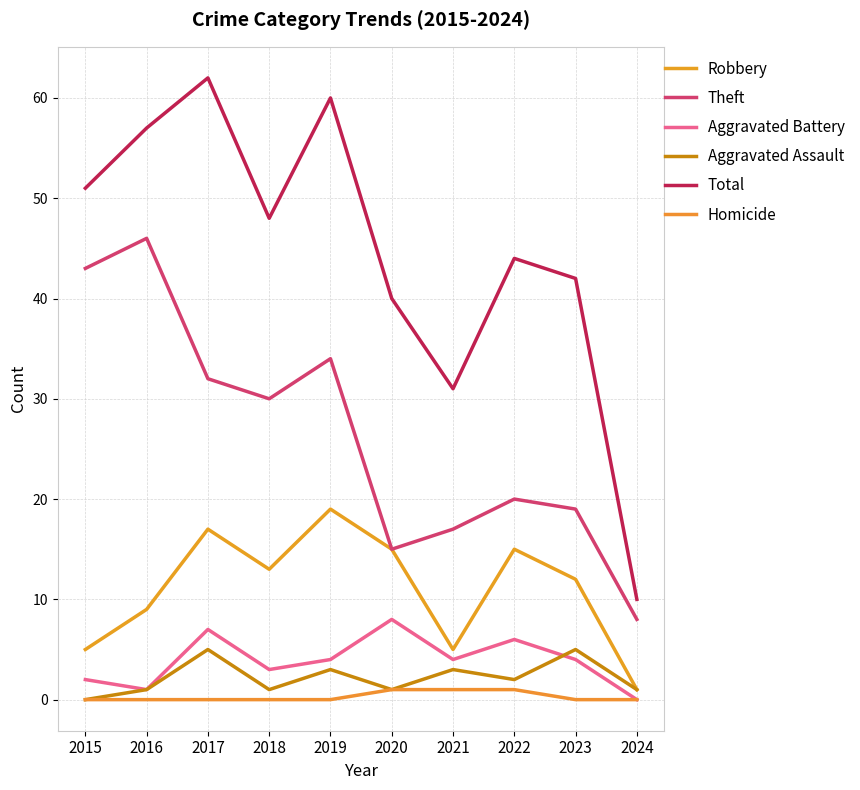

Does the chart display data point markers on the line(s)?

No